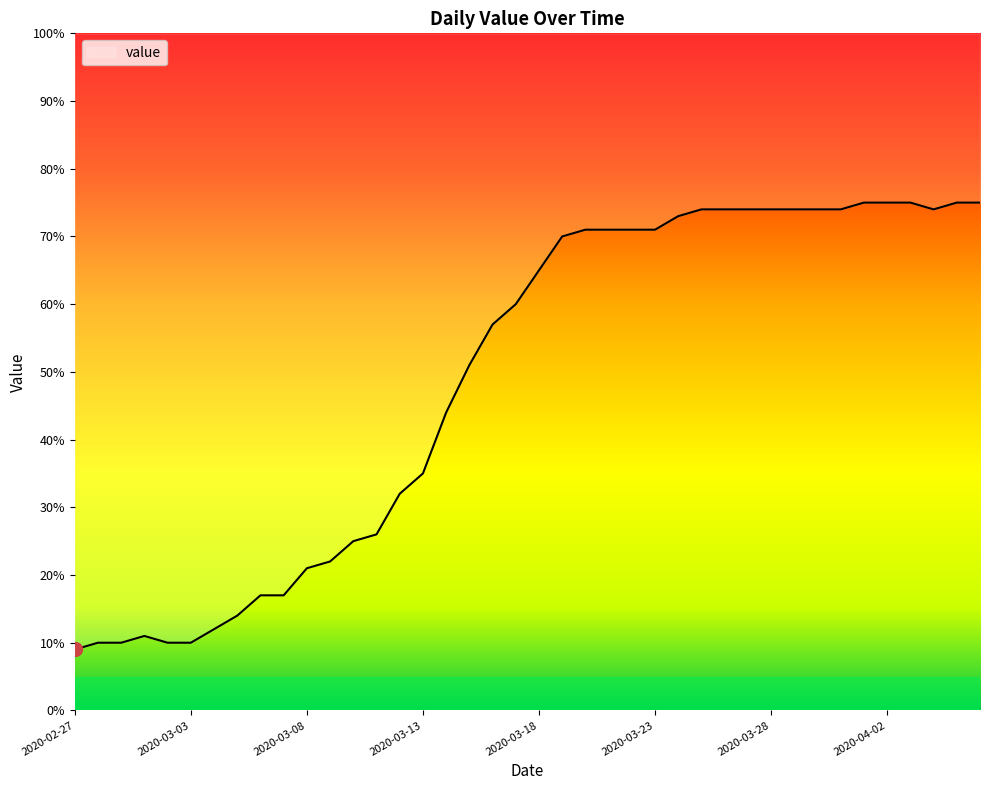

How many interior local peaks (higher than both neighbors) does the data have?

1